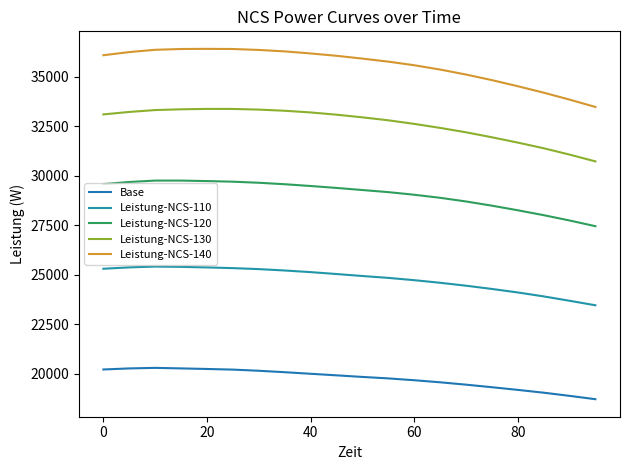

Is this an area chart (filled region under the line)?

No